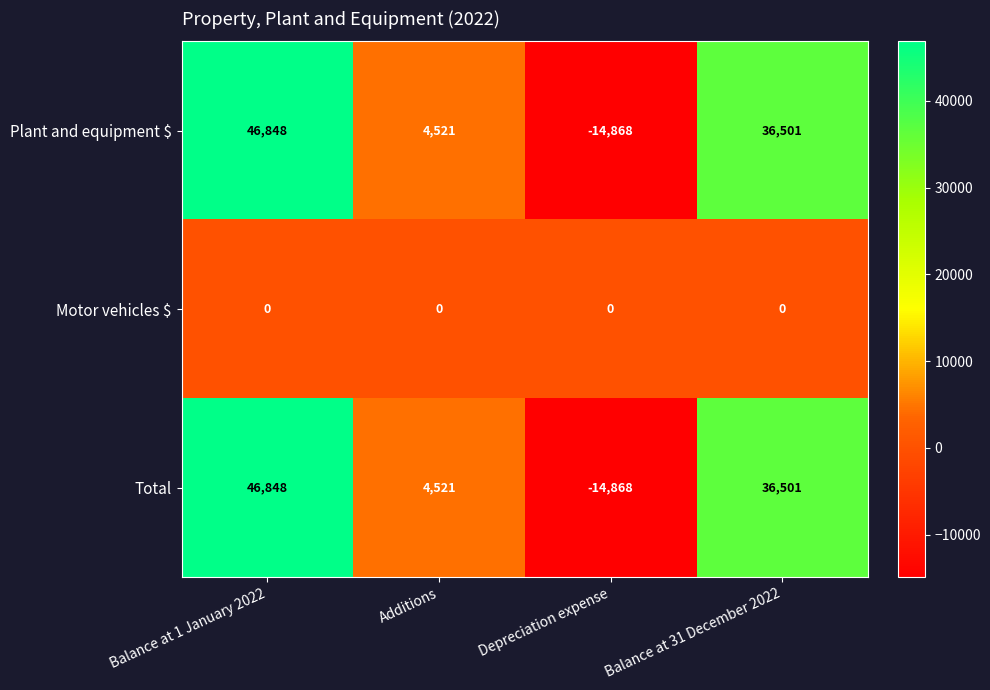

Is the value of Total at Additions greater than the value of Plant and equipment $ at Depreciation expense?

Yes